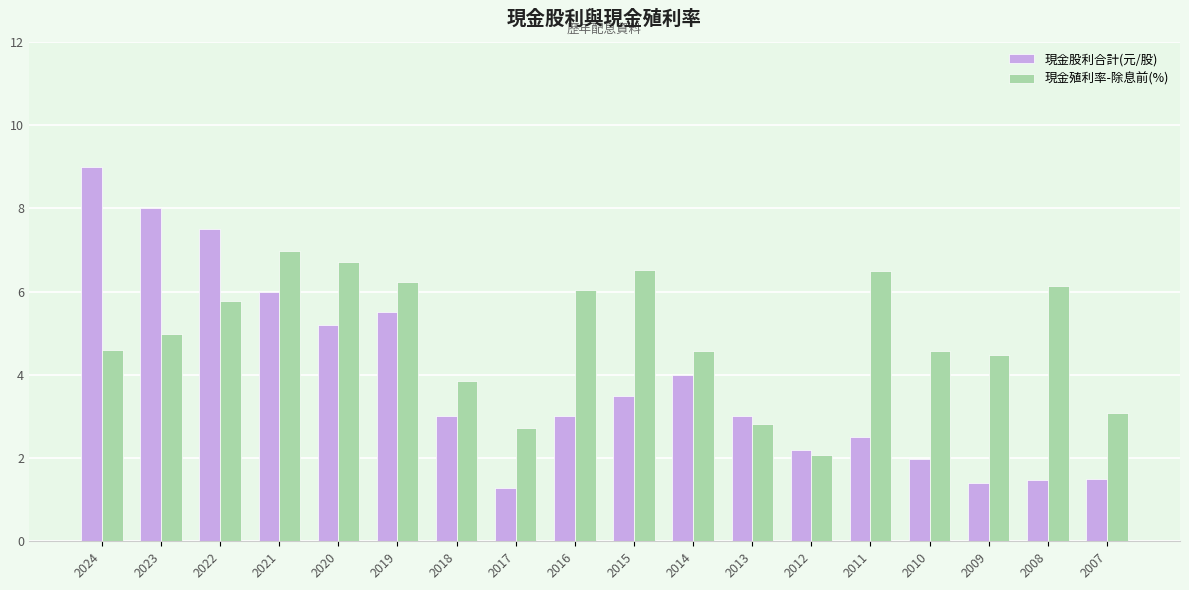

How many groups of bars are there?

18